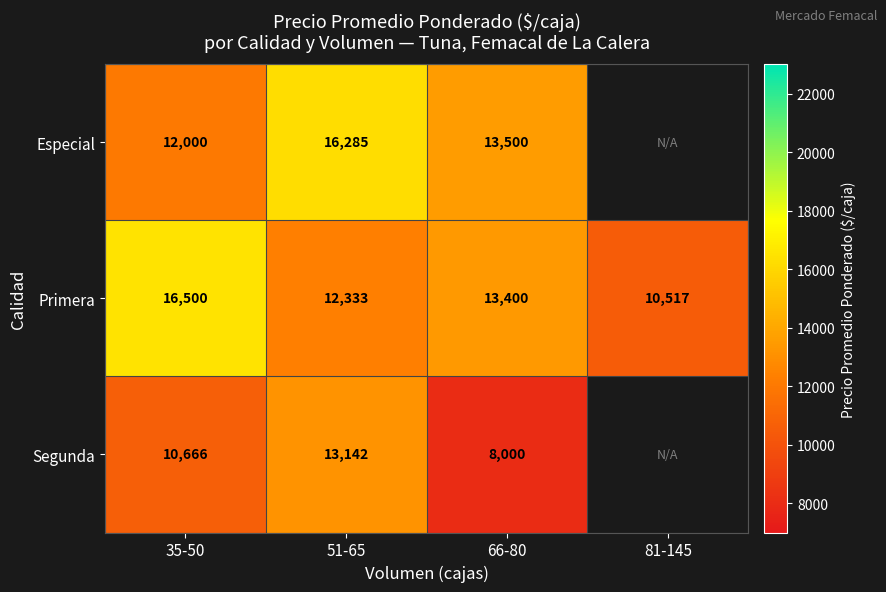

Between 51-65 and 35-50, which is larger?

51-65